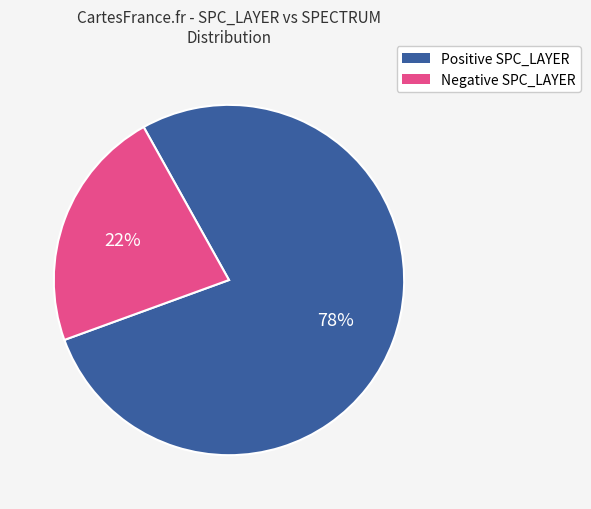

To the nearest percent, what is the average slice percentage?

50%